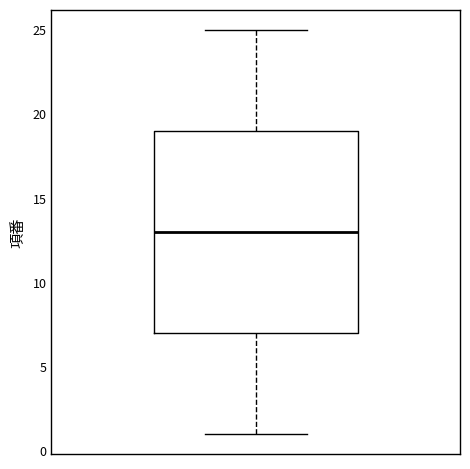

Where is the upper edge of the box on the y-axis? The values are not printed on the chart, so give them approximately, as read against the axis.

19